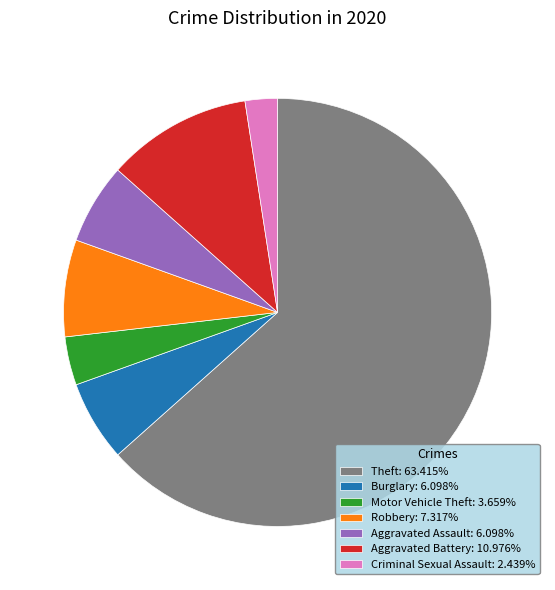

Combined, do Aggravated Assault: 6.098% and Theft: 63.415% account for over 50%?

Yes